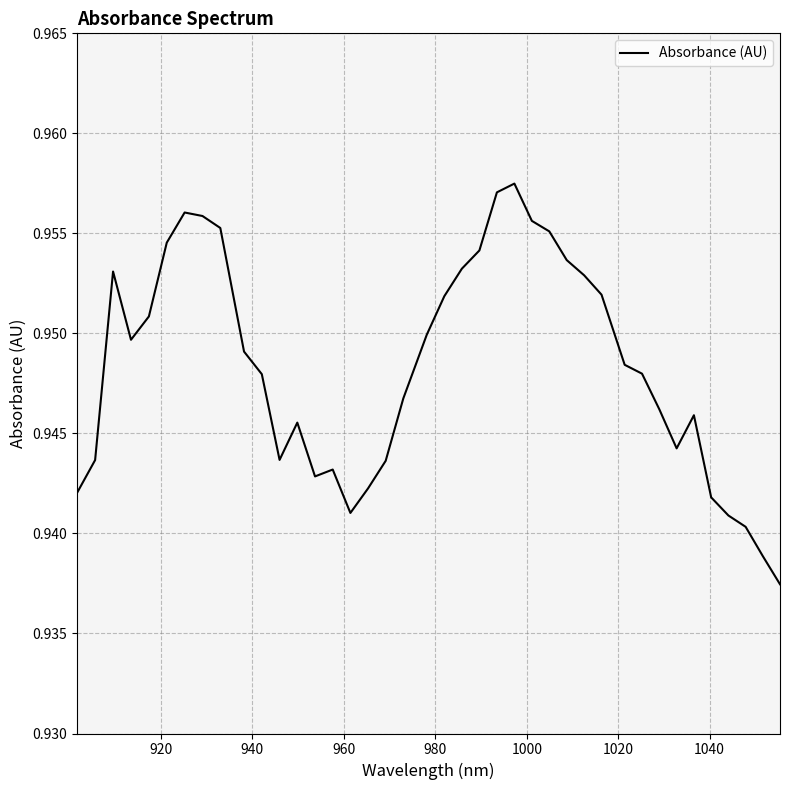

How many lines are shown in the chart?

1